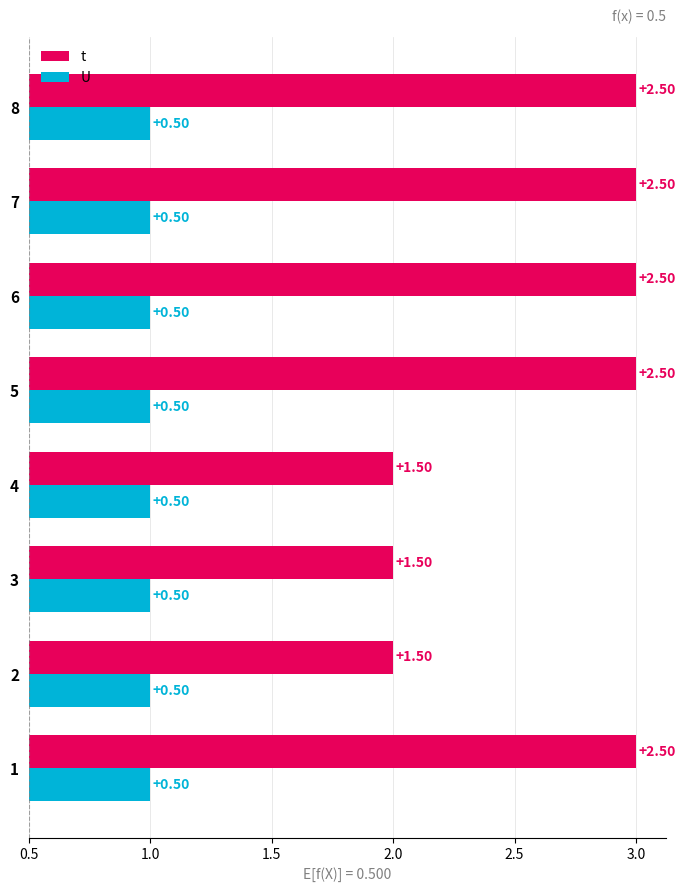

Are the bars grouped side by side (vs. stacked)?

Yes